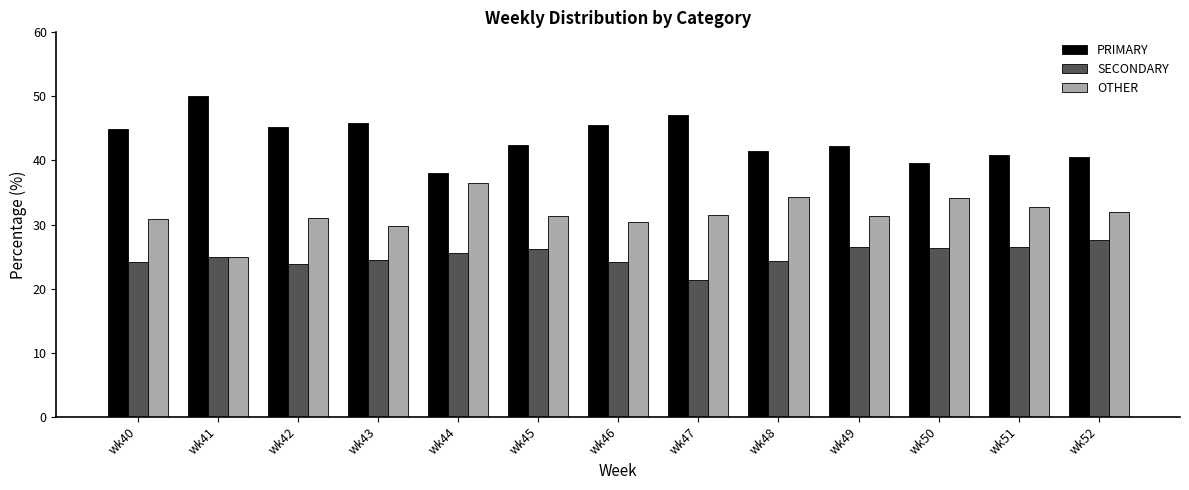

Rank the series by their average value, from lowest to highest.

SECONDARY, OTHER, PRIMARY